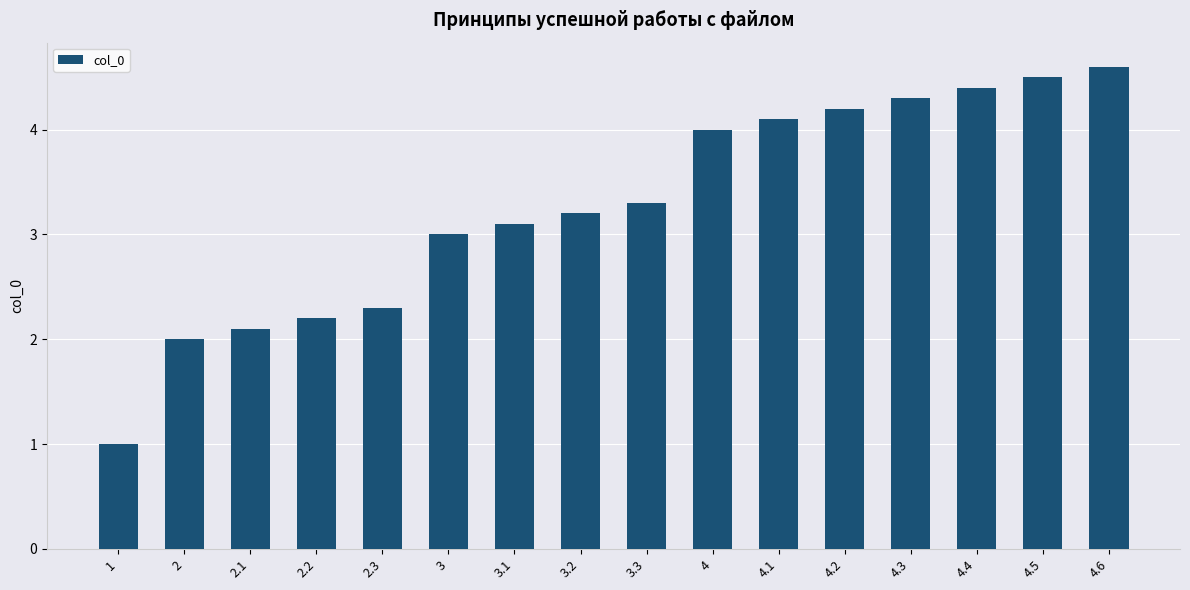

Is it true that the value at 1 is 1.0?

True